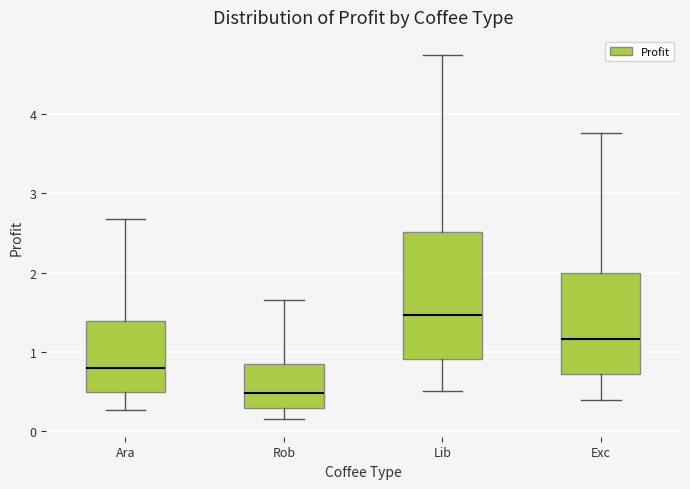

Comparing the boxes themselves (not the whiskers), which one is the tallest?

Lib